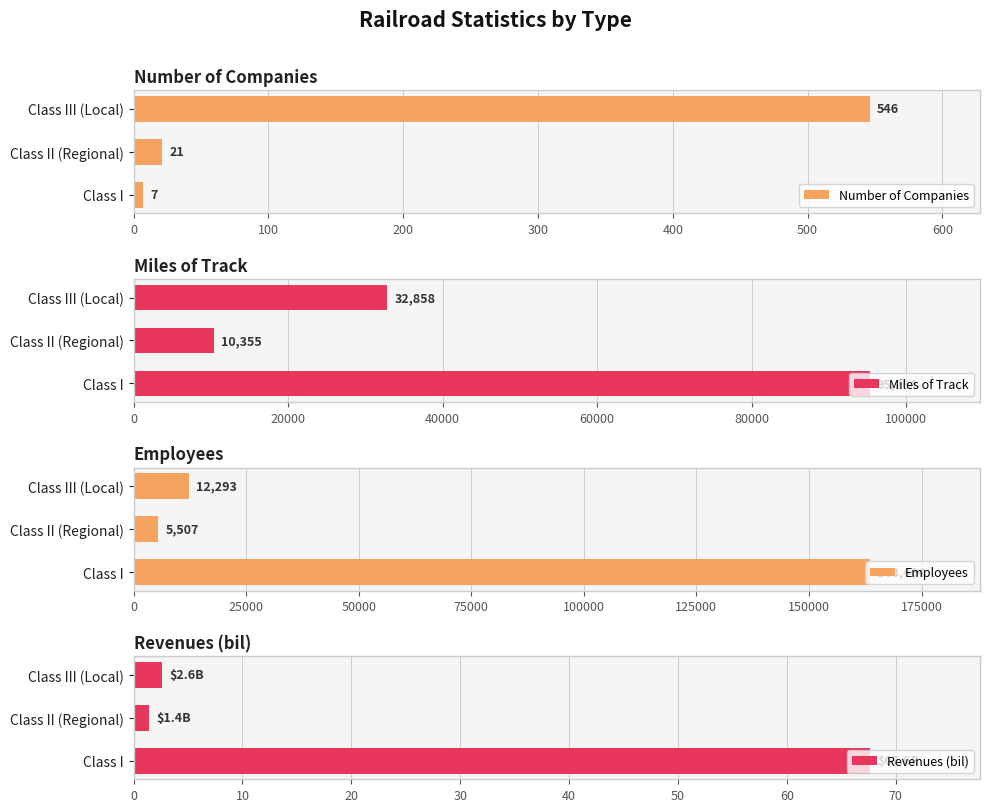

The value of Number of Companies at Class III (Local) is 353. True or false?

False